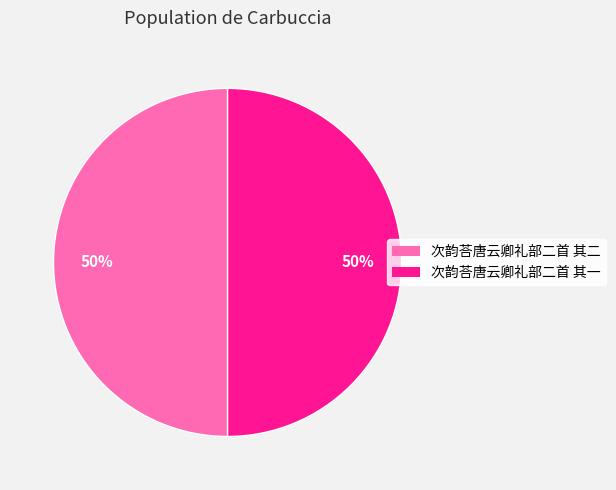

To the nearest percent, what is the average slice percentage?

50%